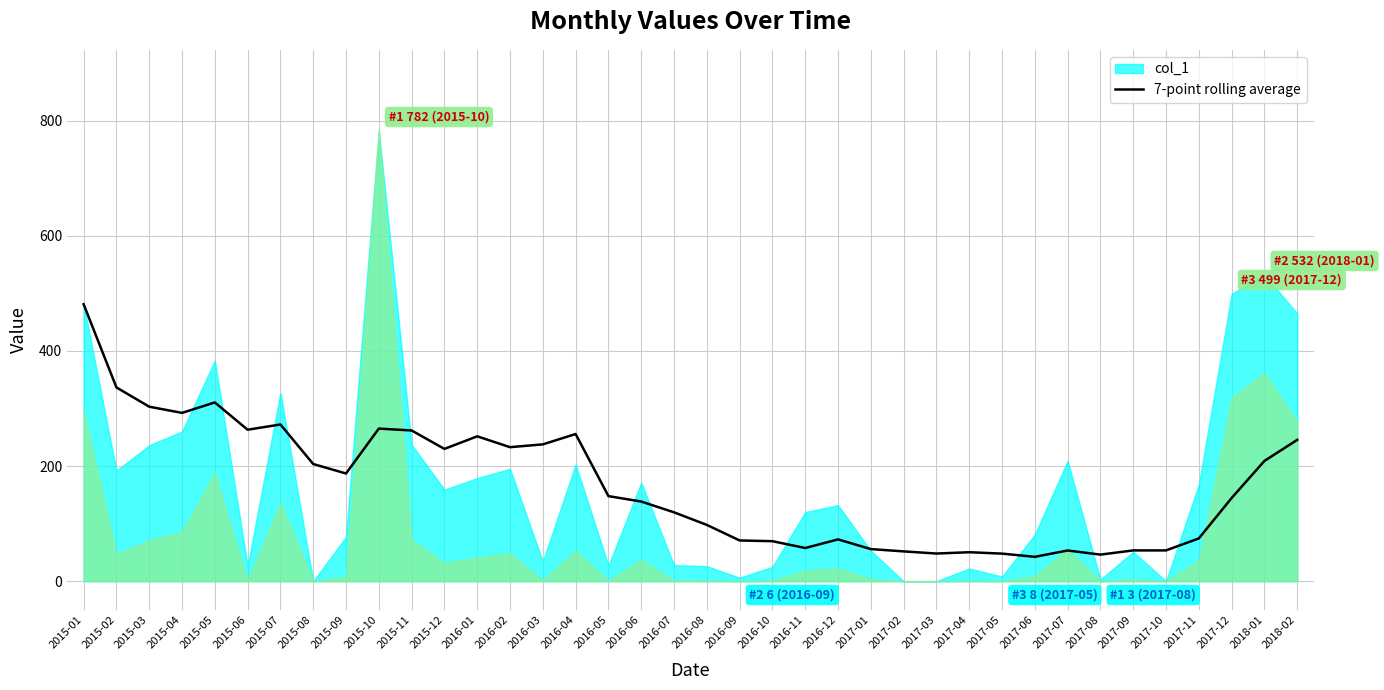

What is the highest value of the 7-point rolling average series?

481.0